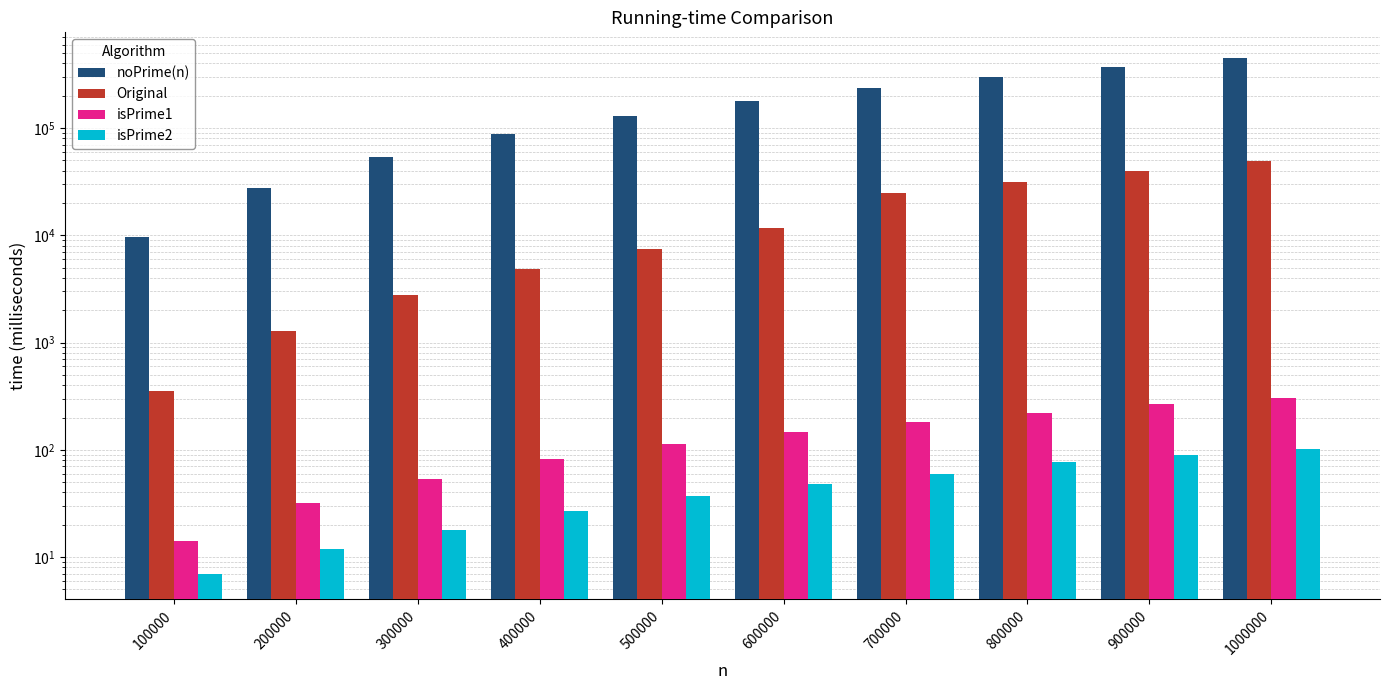

What are all the series names shown in the legend?

noPrime(n), Original, isPrime1, isPrime2